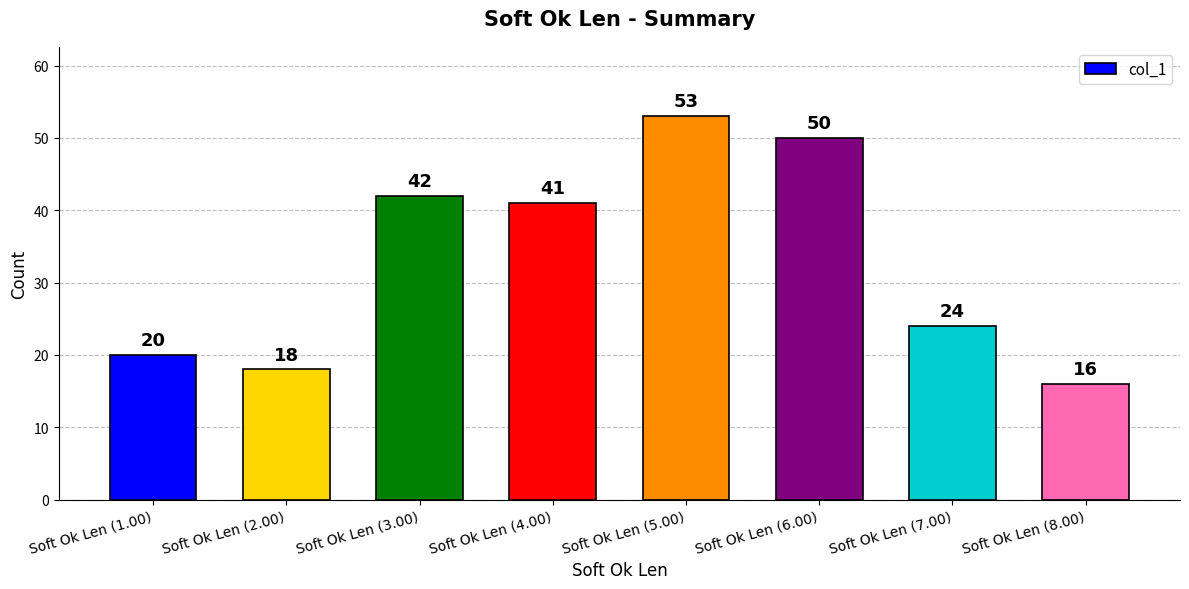

Approximately how many times larger is the value at Soft Ok Len (2.00) compared to Soft Ok Len (1.00)?

0.9